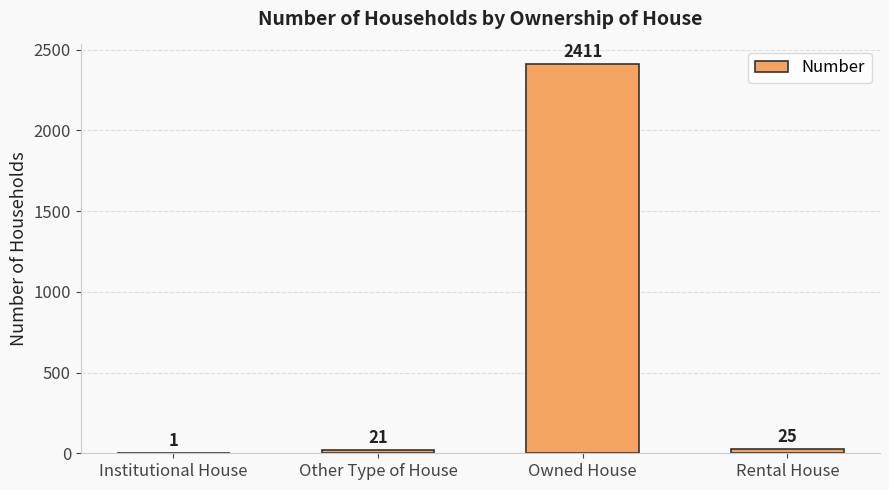

Which category has the highest value across all series?

Owned House